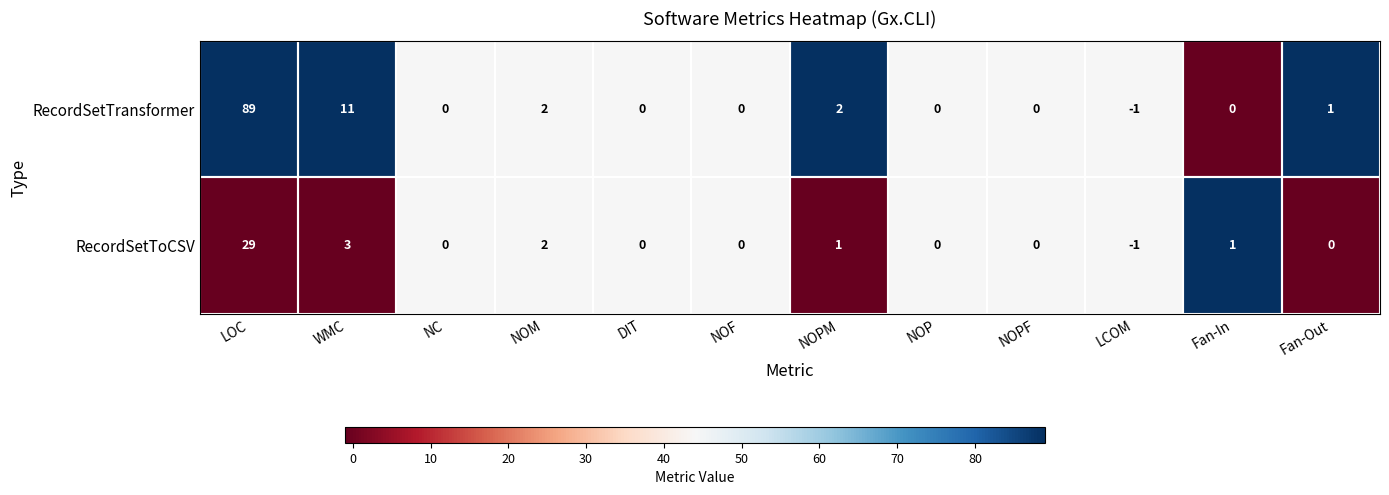

Is it true that RecordSetTransformer equals 1 at NOM?

False